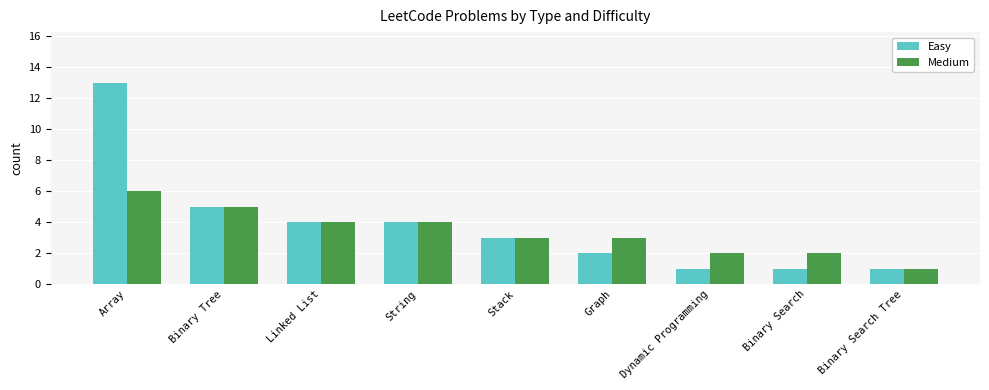

Rank the series at Graph from highest to lowest value.

Medium, Easy